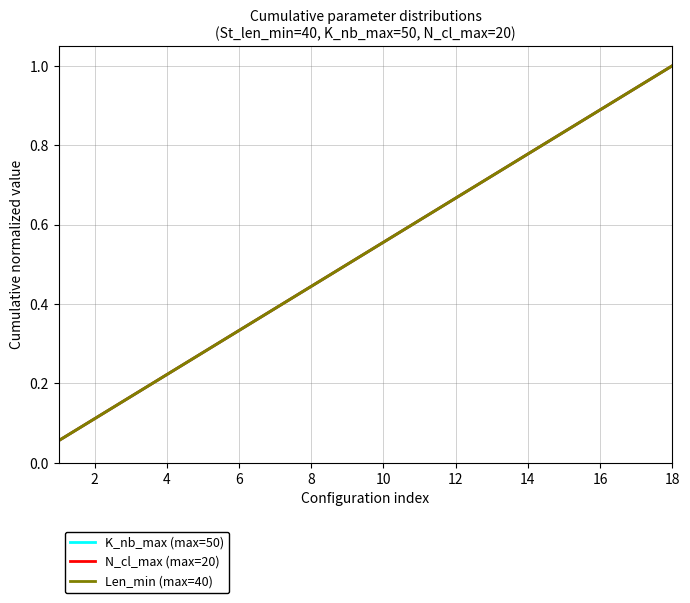

Does the chart display data point markers on the line(s)?

No